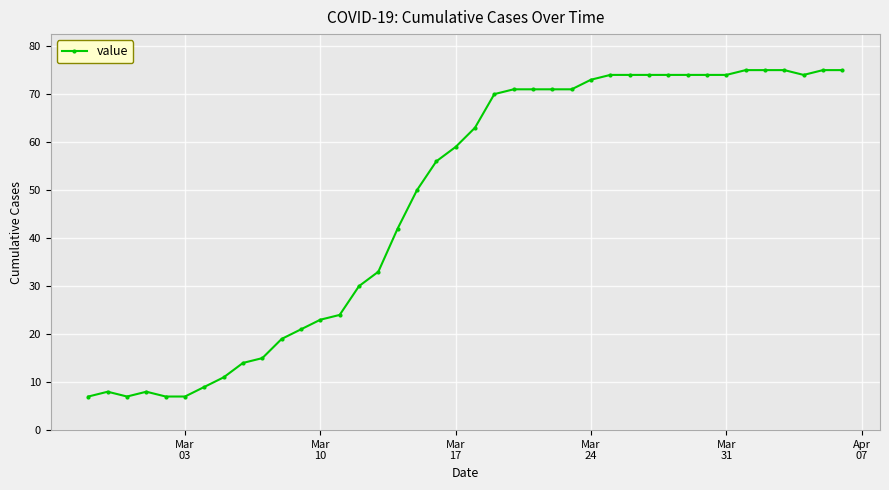

What is the difference between the maximum and minimum values?

68